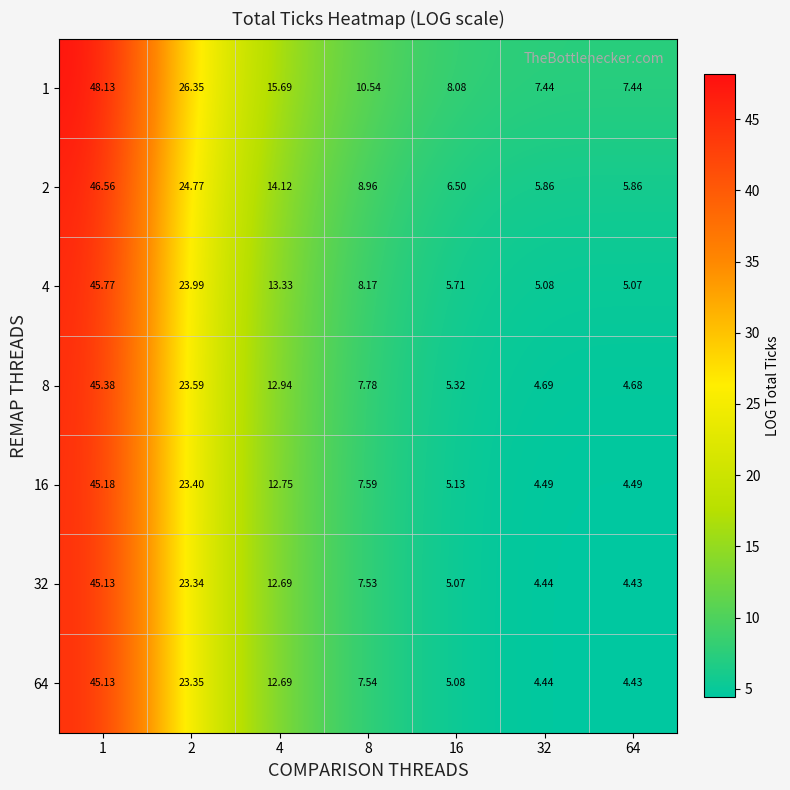

Is the value of 2 at 8 greater than the value of 64 at 64?

Yes